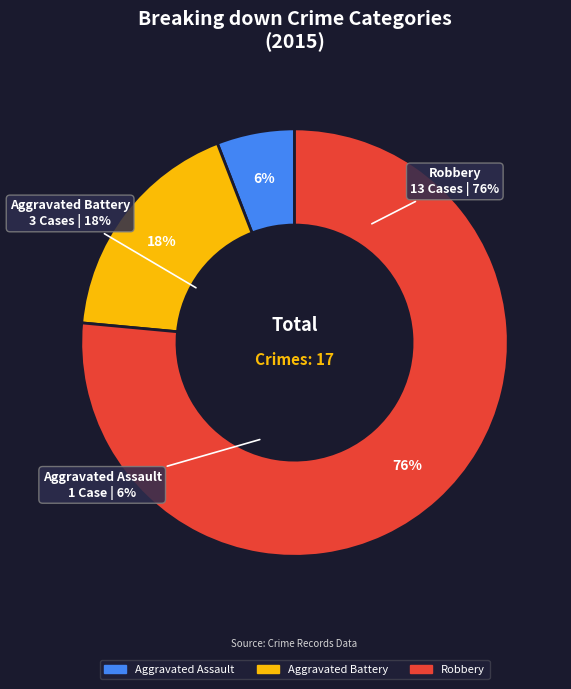

Does Robbery represent more than half of the total?

Yes